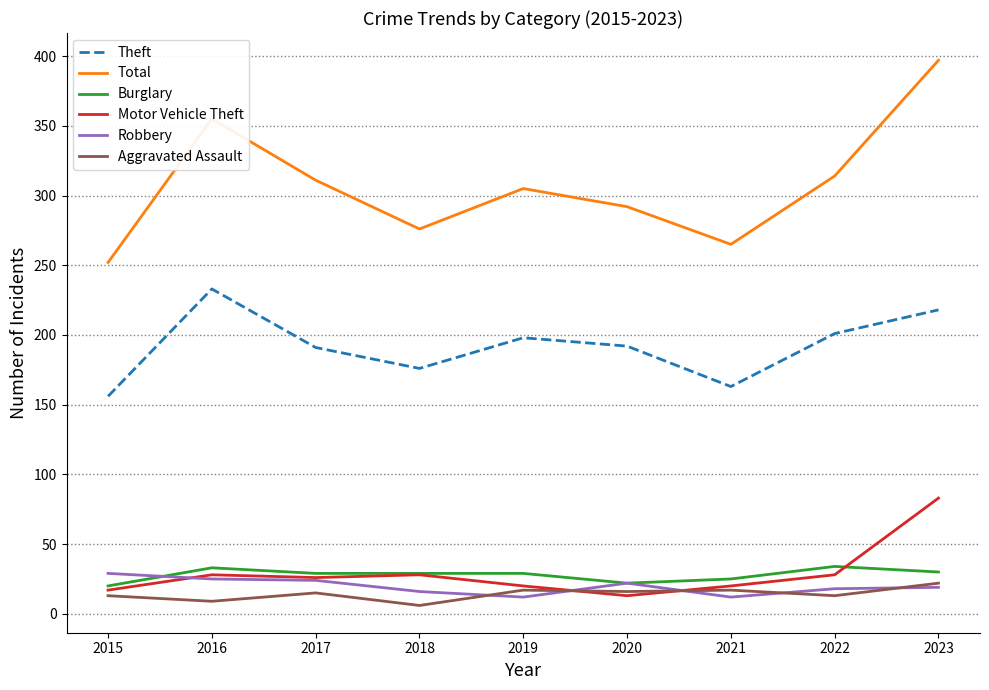

What is the total value across all series at 2023?

769